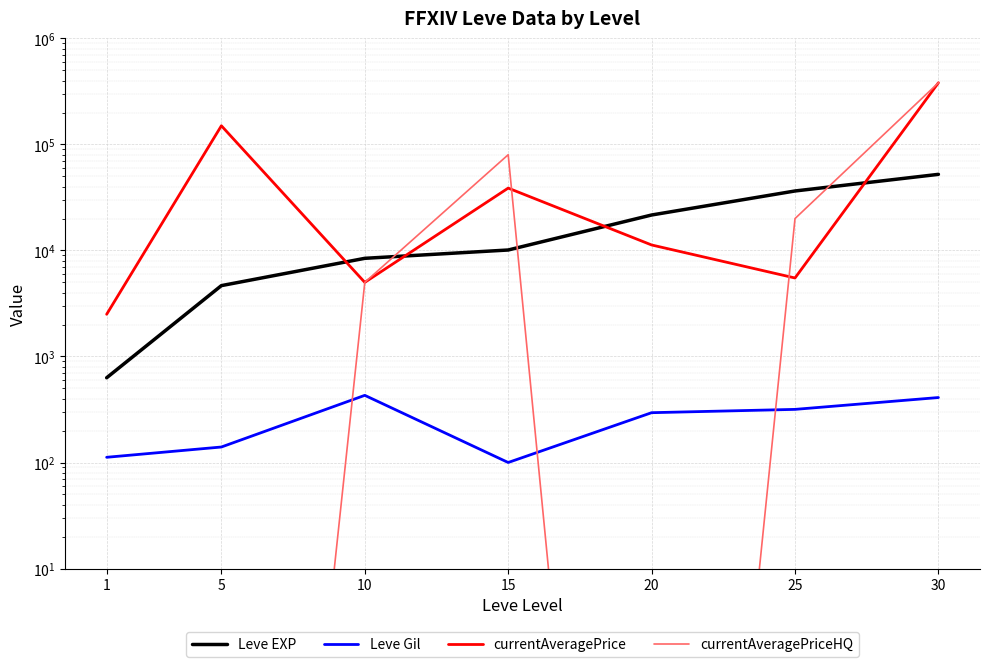

At how many categories does at least one series exceed 66547?

3